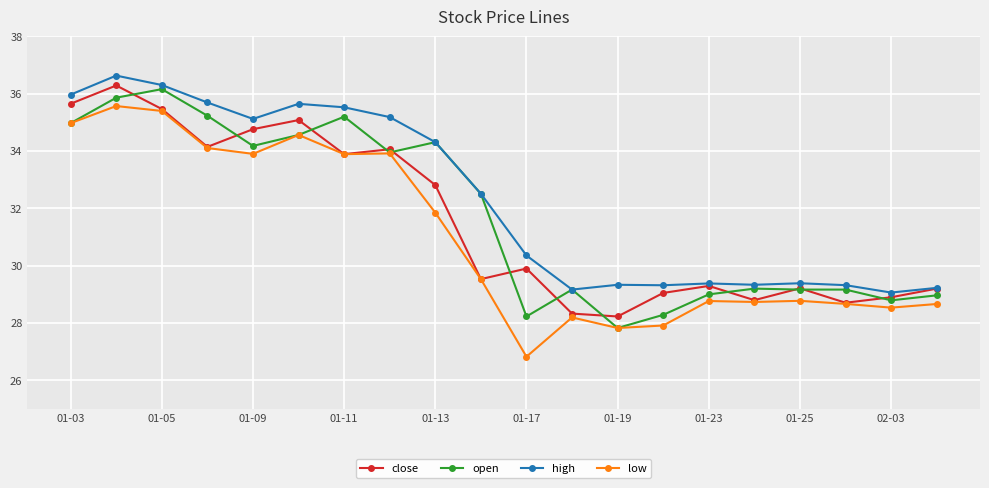

Which series has the widest spread of values?

low